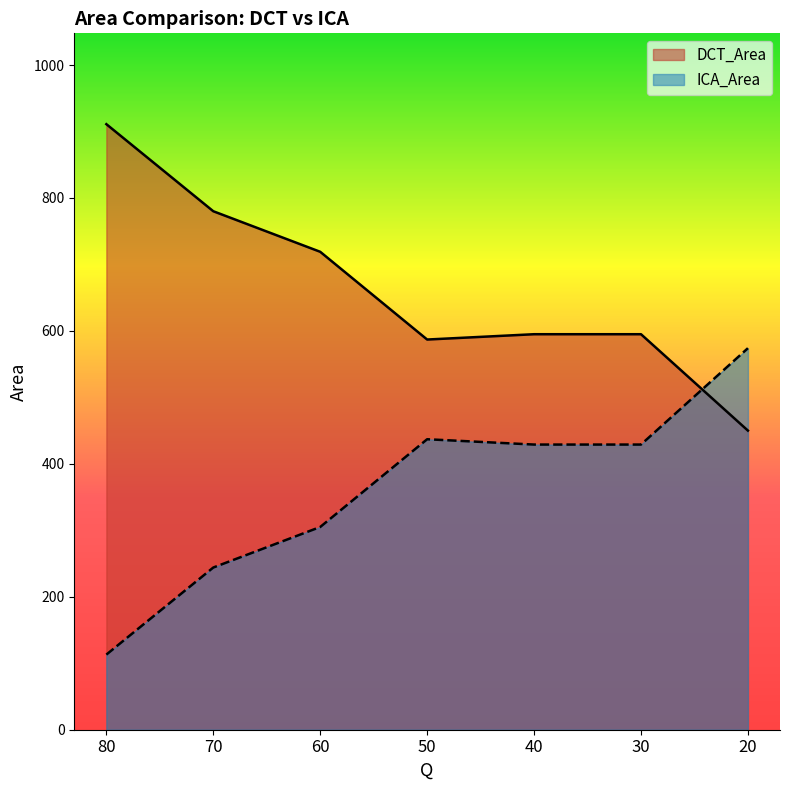

At which category does ICA_Area reach its first local peak?

50